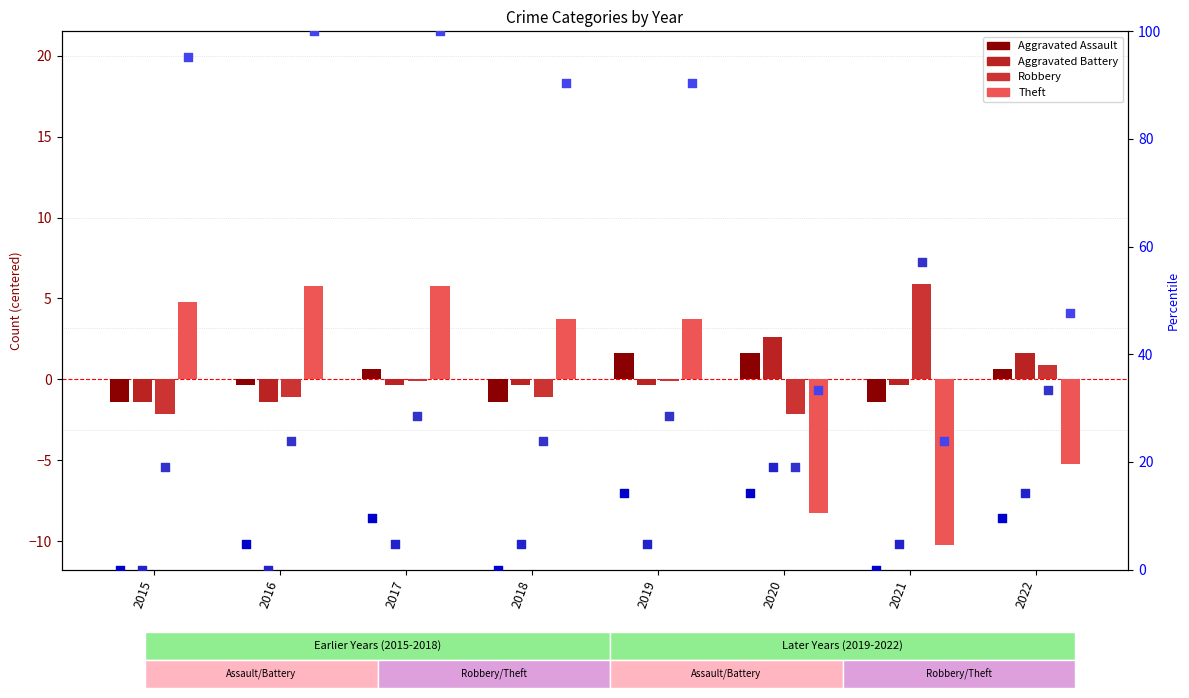

What are all the series names shown in the legend?

Aggravated Assault, Aggravated Battery, Robbery, Theft